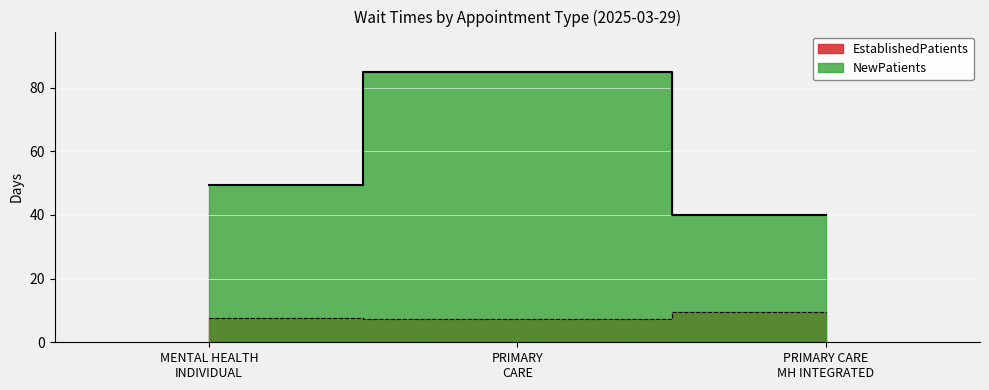

The EstablishedPatients series shows 7.6 at MENTAL HEALTH INDIVIDUAL. True or false?

True